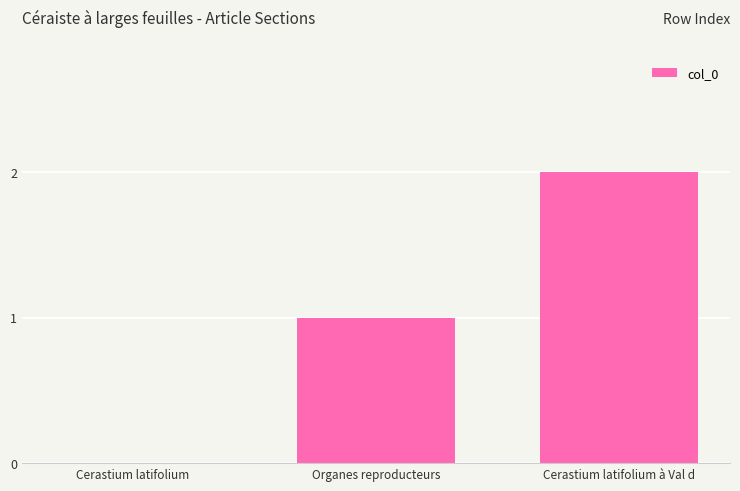

At which category does the chart reach its peak across all series?

Cerastium latifolium à Val d